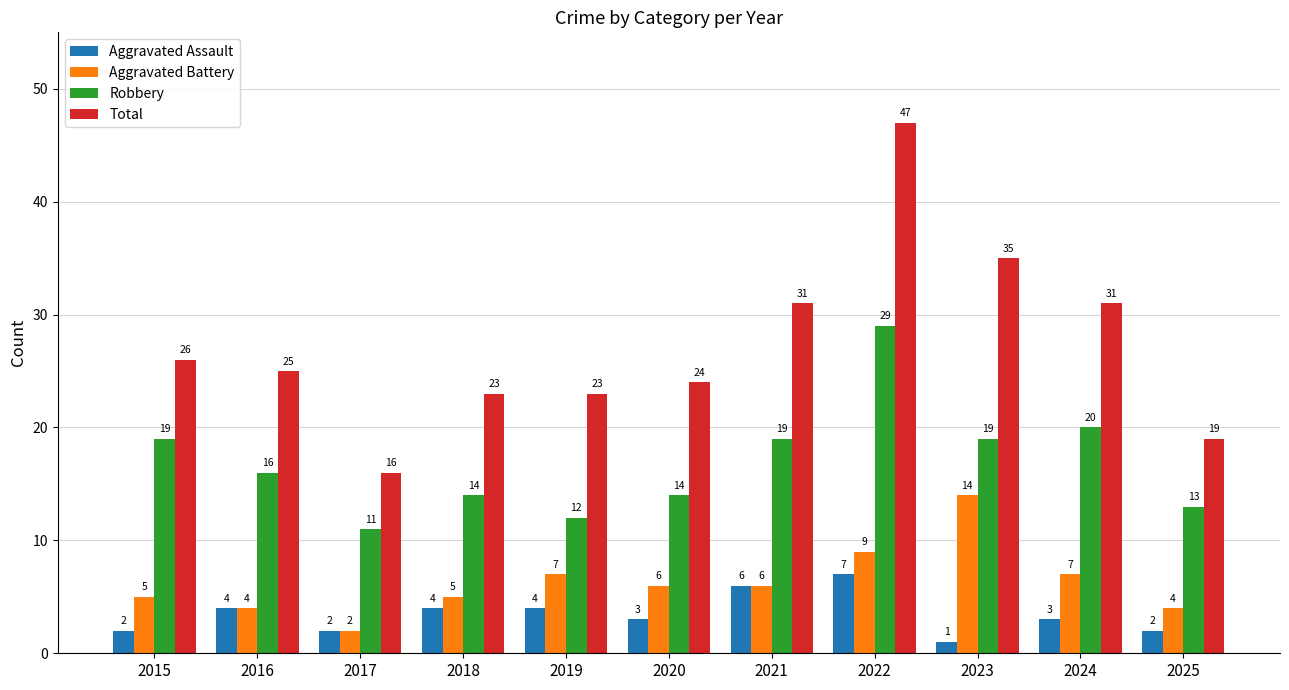

How many groups of bars are there?

11